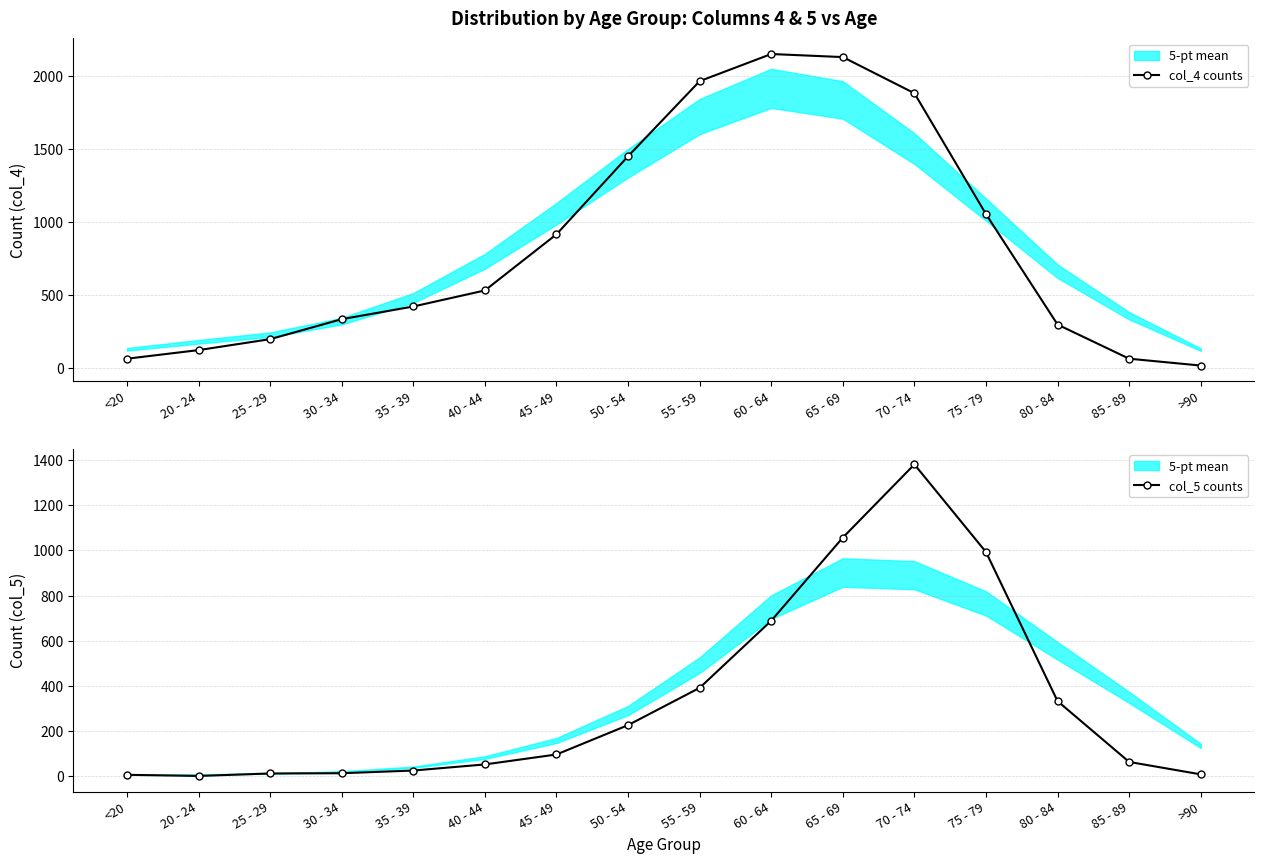

At how many categories does at least one series exceed 1659?

4